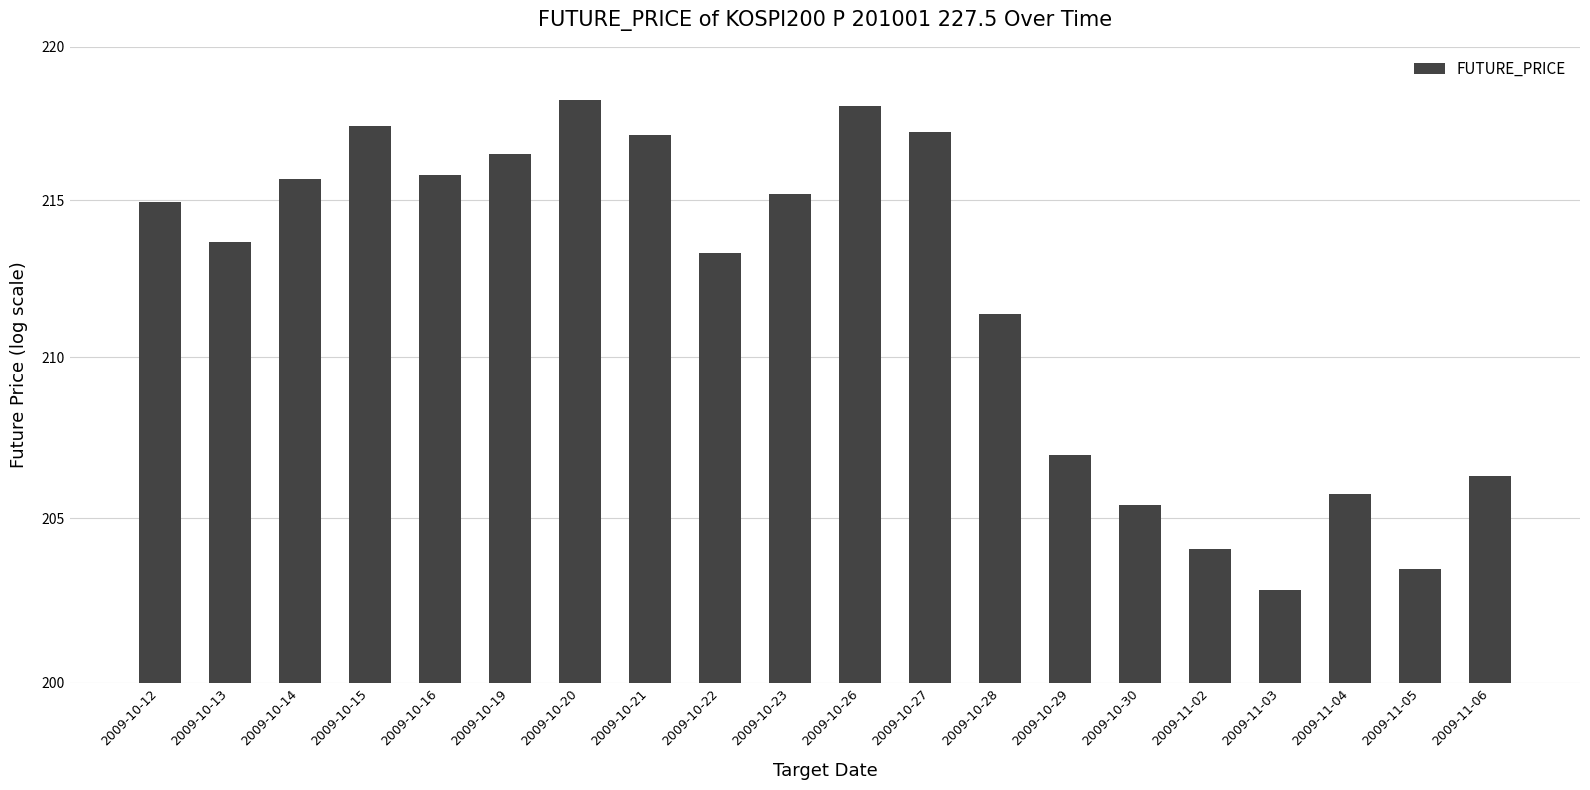

List the labels in order of value, smallest first.

2009-11-03, 2009-11-05, 2009-11-02, 2009-10-30, 2009-11-04, 2009-11-06, 2009-10-29, 2009-10-28, 2009-10-22, 2009-10-13, 2009-10-12, 2009-10-23, 2009-10-14, 2009-10-16, 2009-10-19, 2009-10-21, 2009-10-27, 2009-10-15, 2009-10-26, 2009-10-20